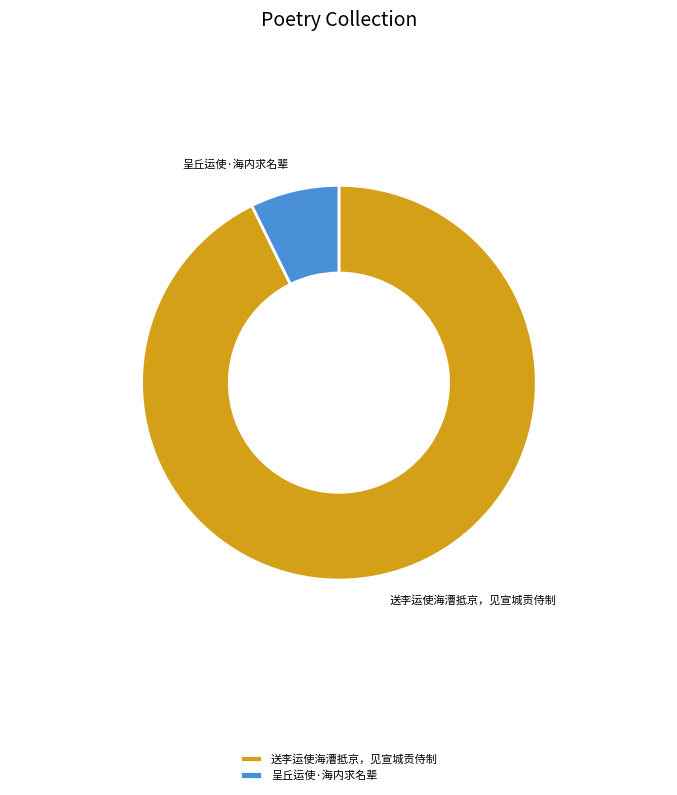

Is the sum of 送李运使海漕抵京，见宣城贡侍制 and 呈丘运使·海内求名辈 greater than half?

Yes